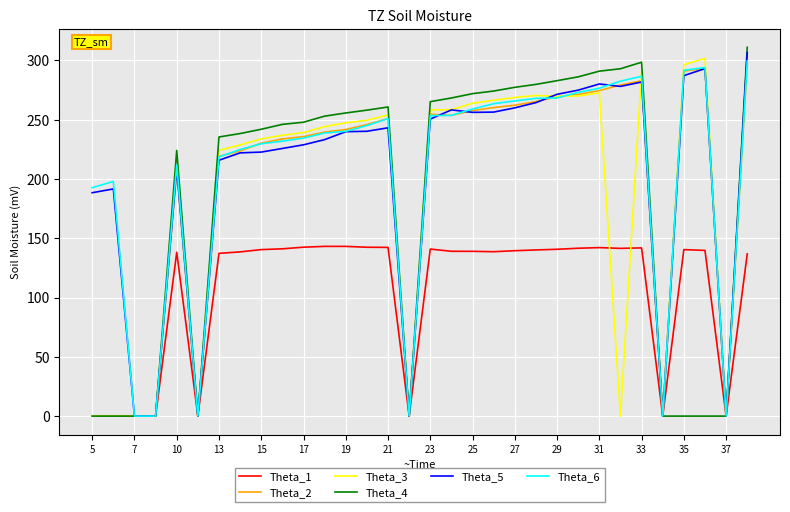

What is the maximum value for Theta_4?

311.0